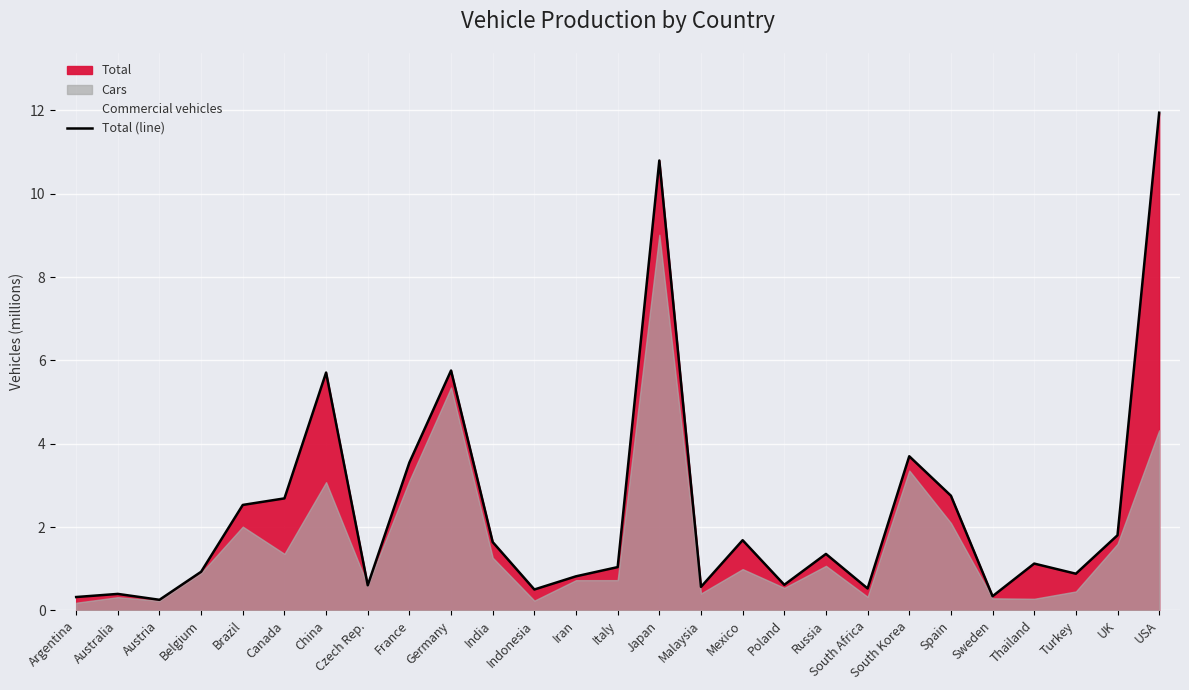

True or false: the data has more than 0 interior local peaks.

True